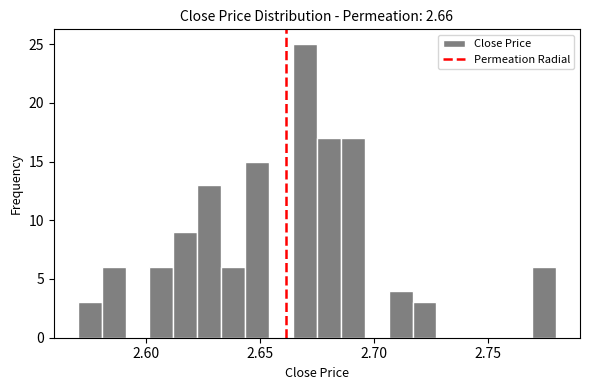

Around what value on the x-axis is the tallest bar? Give the approximate position of its centre, as read against the axis.

2.670